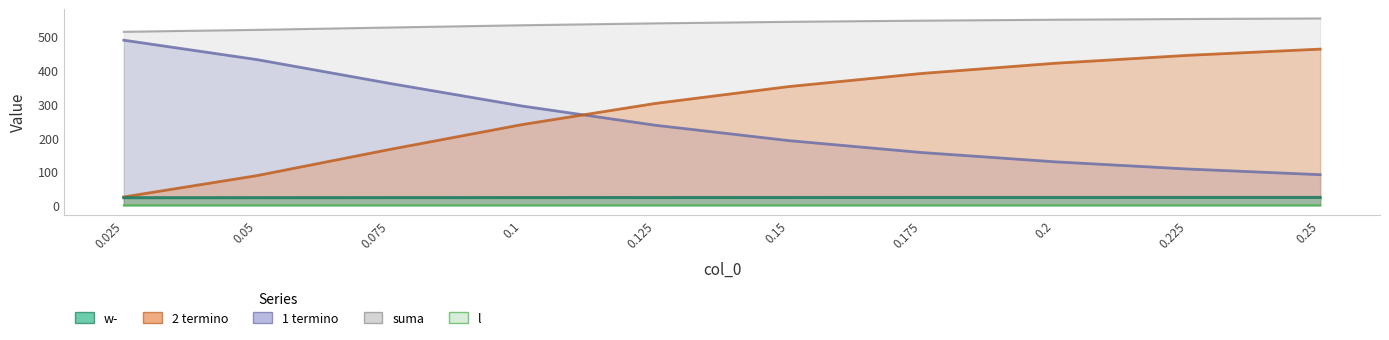

True or false: suma and l cross at least once.

False